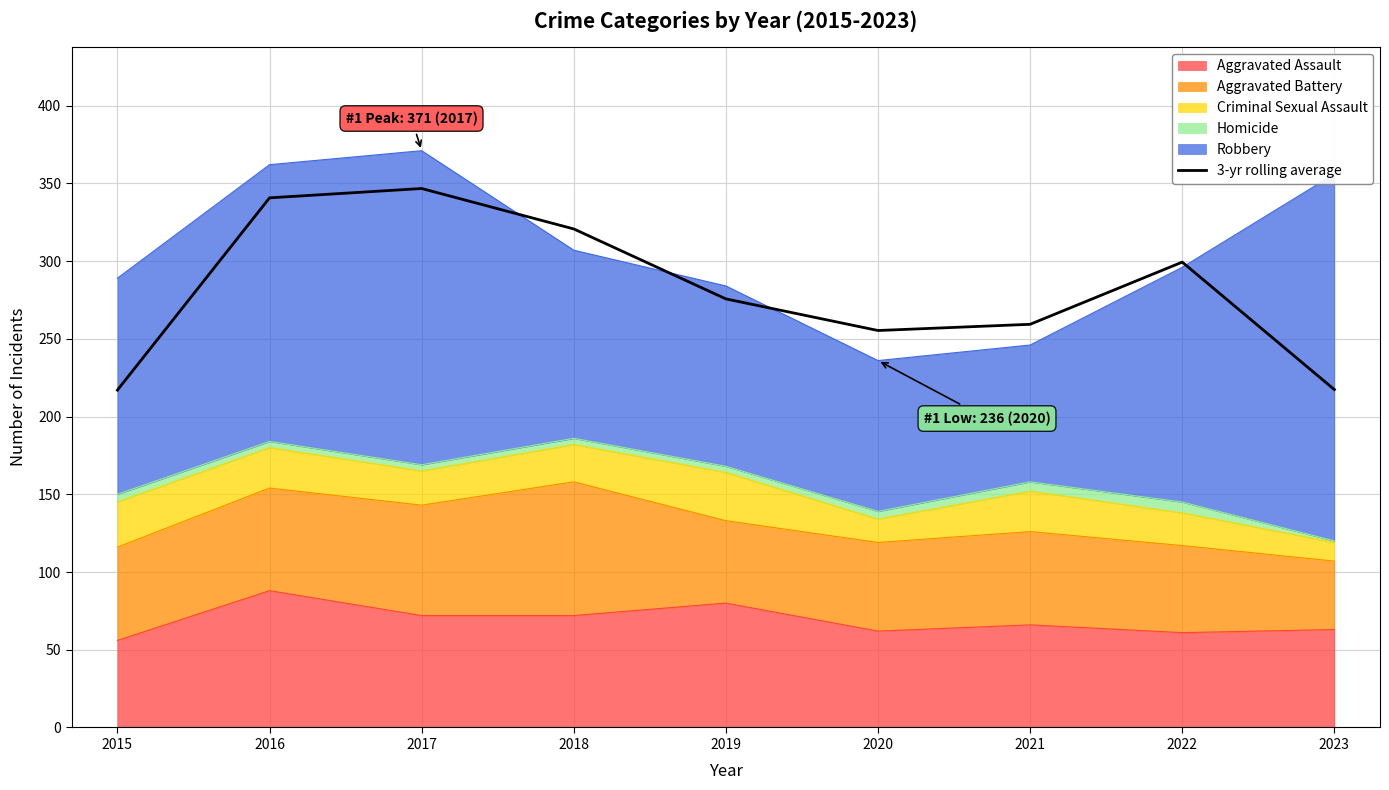

Approximately how many times larger is the value at 2016 compared to 2021?

1.3